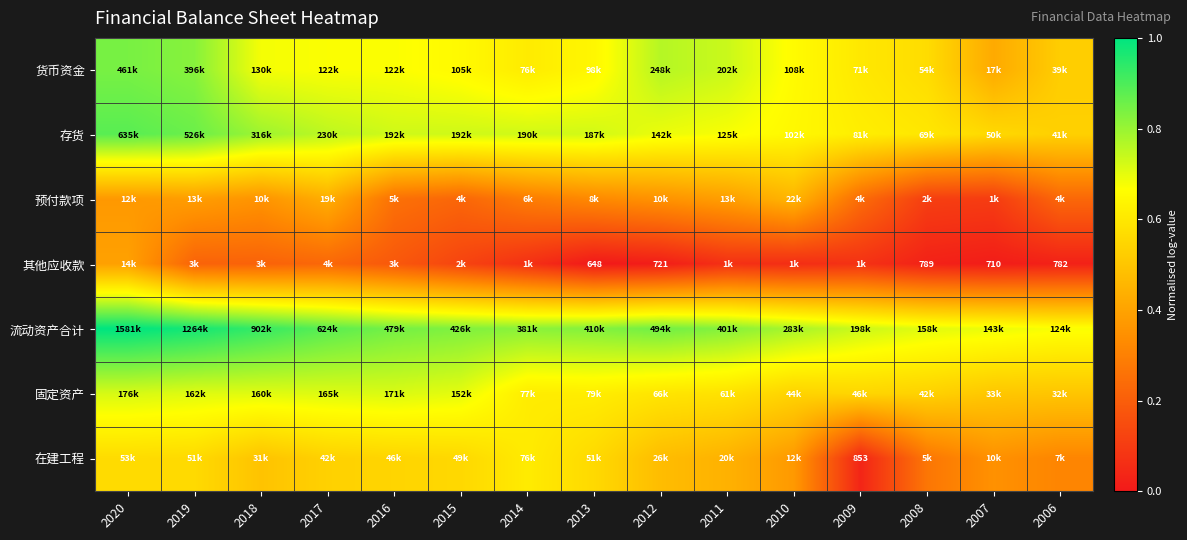

List the series in order of their peak value, highest first.

流动资产合计, 存货, 货币资金, 固定资产, 在建工程, 预付款项, 其他应收款